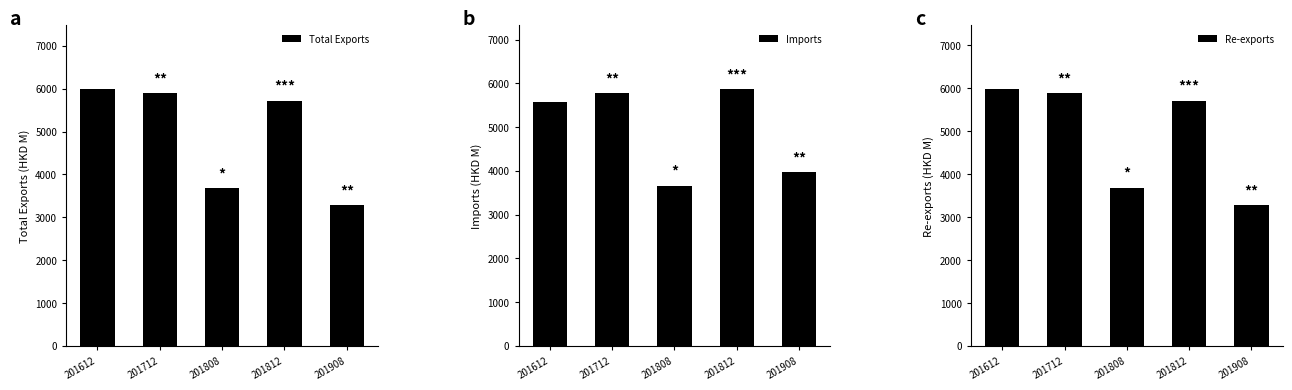

Reading left to right, what are all the values shown in this chart?

Total Exports: 5980.5	5887.3	3679.5	5715.4	3280.9
Imports: 5576.0	5772.0	3653.3	5858.4	3967.1
Re-exports: 5971.7	5884.3	3676.8	5711.3	3278.0